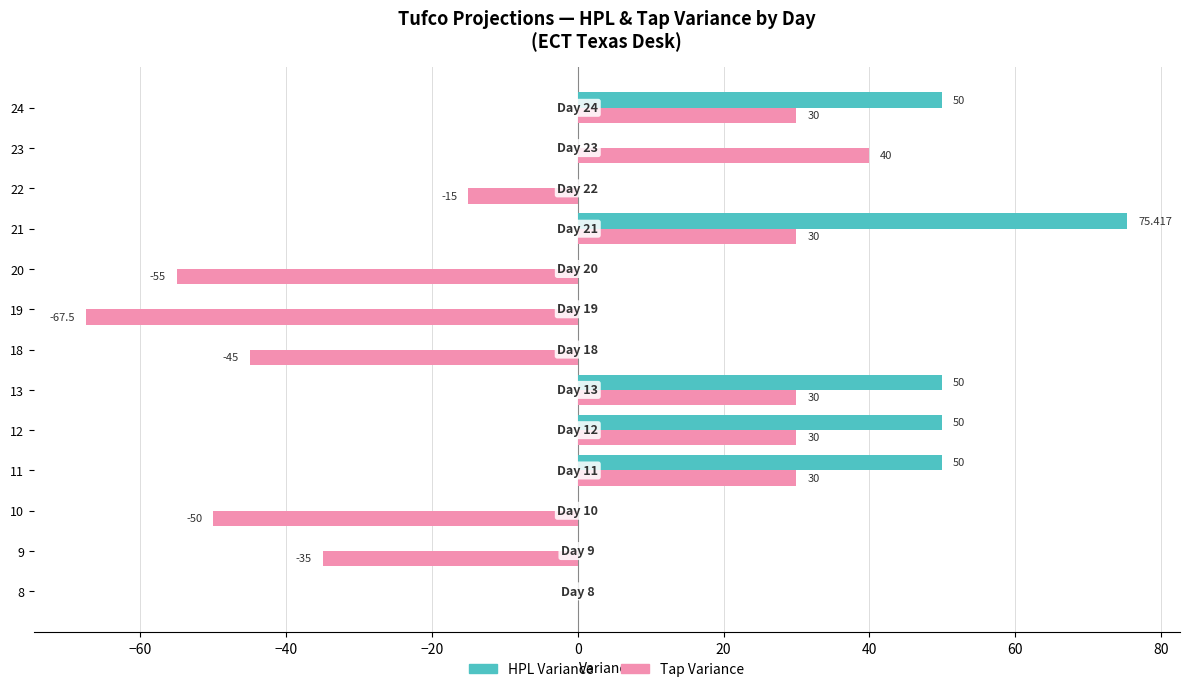

Between 9 and 19, which series saw the biggest shift?

Tap Variance